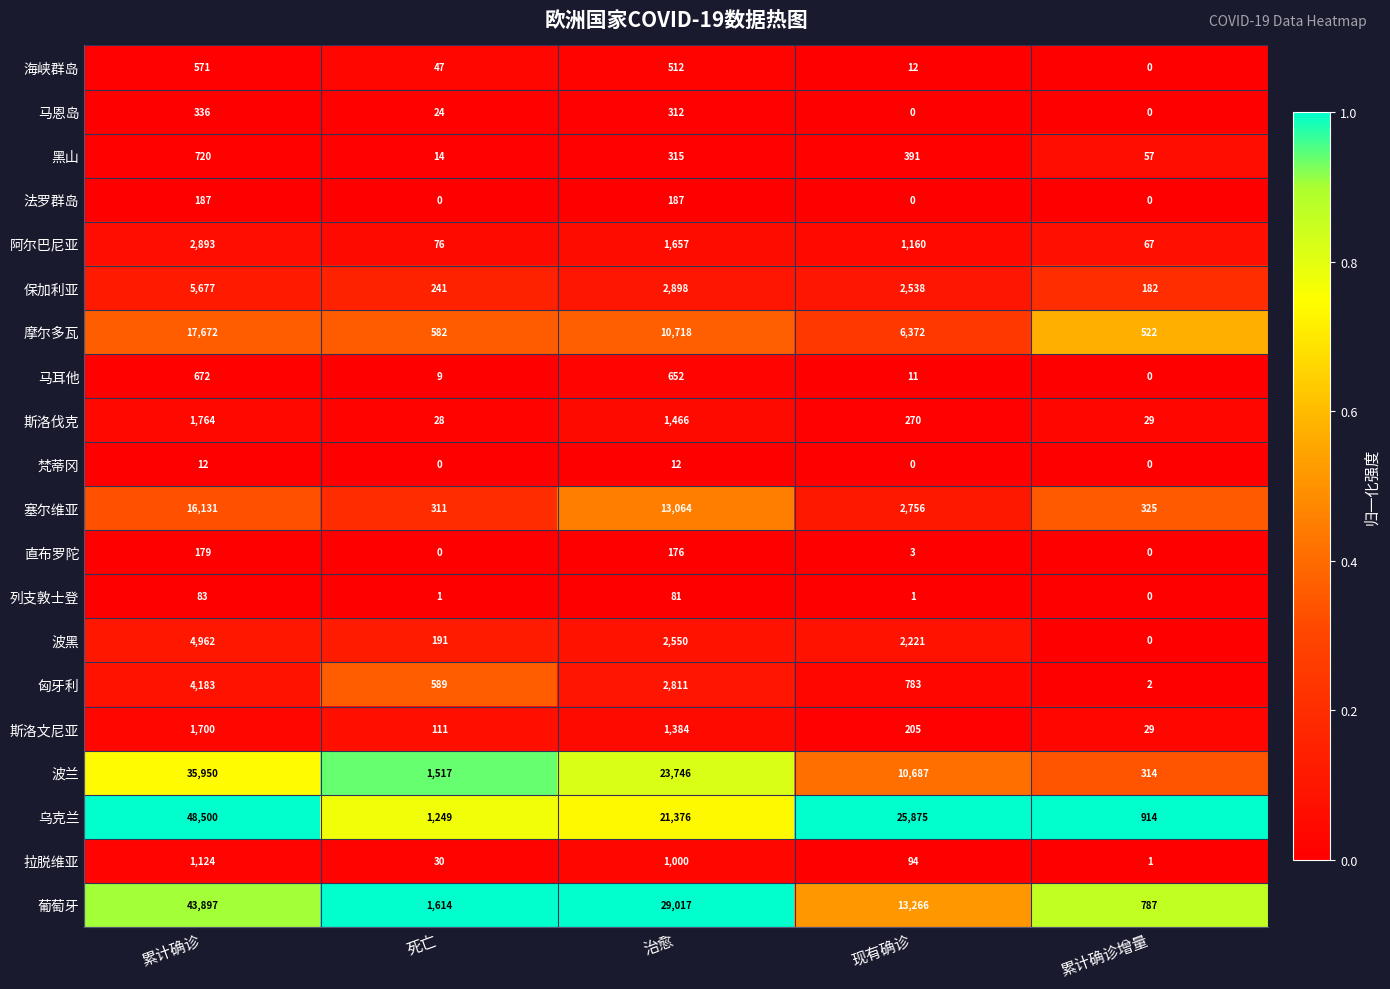

The value of 乌克兰 at 累计确诊增量 is 360. True or false?

False